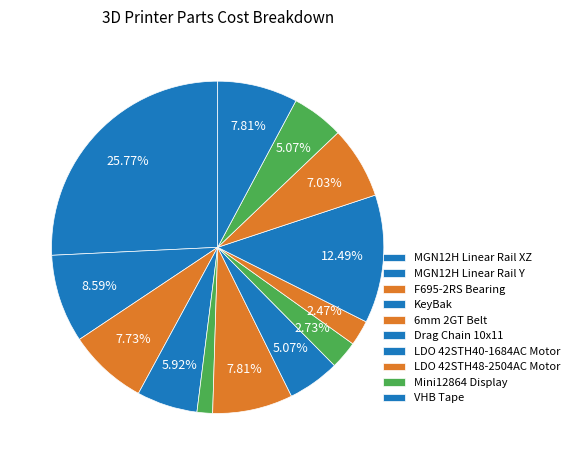

Count the number of slices in the pie.

13